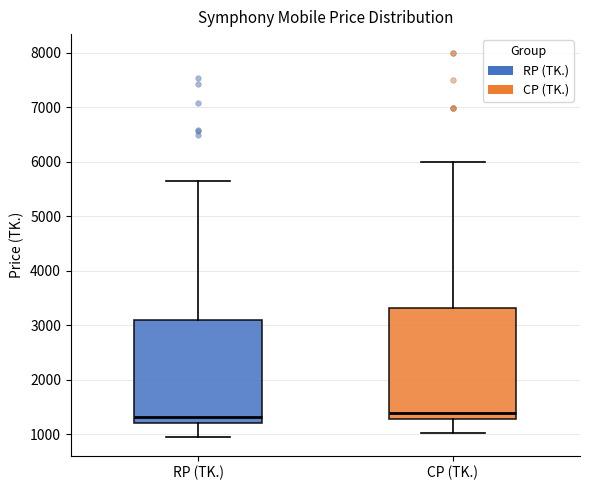

Reading left to right, transcribe this box plot: for each box, give where its median line is, the range the box spans, and where its two whiskers end, as read against the y-axis. The values are not printed on the chart, so give them approximately, as read against the axis.

RP (TK.): median 1300, box 1200 to 3100, whiskers 1000 to 5700
CP (TK.): median 1400, box 1300 to 3300, whiskers 1000 to 6000